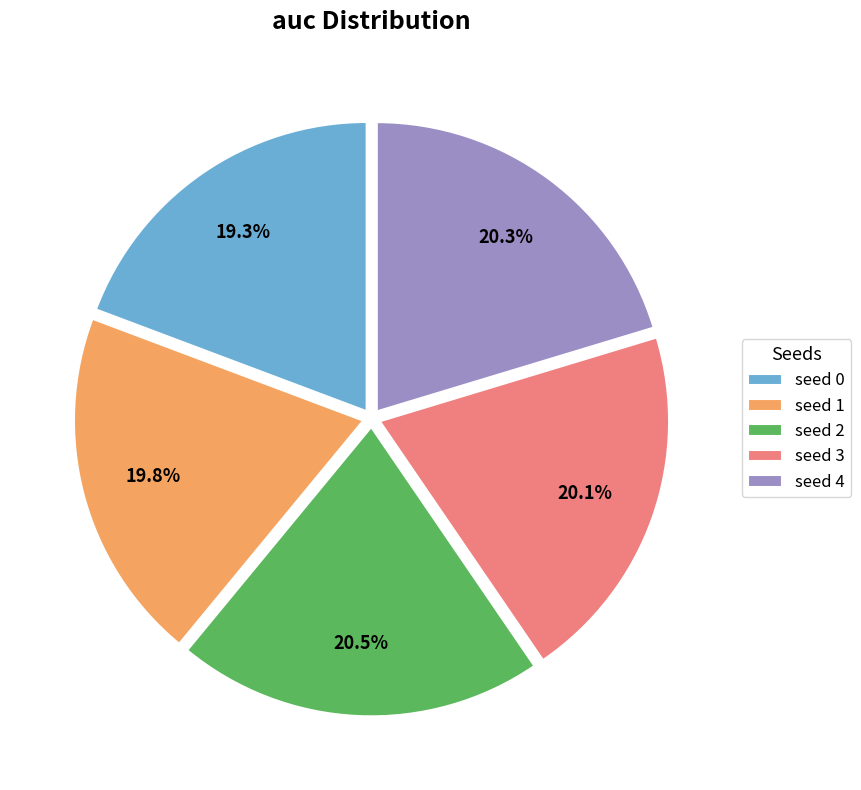

True or false: seed 3 accounts for 30% of the total.

False